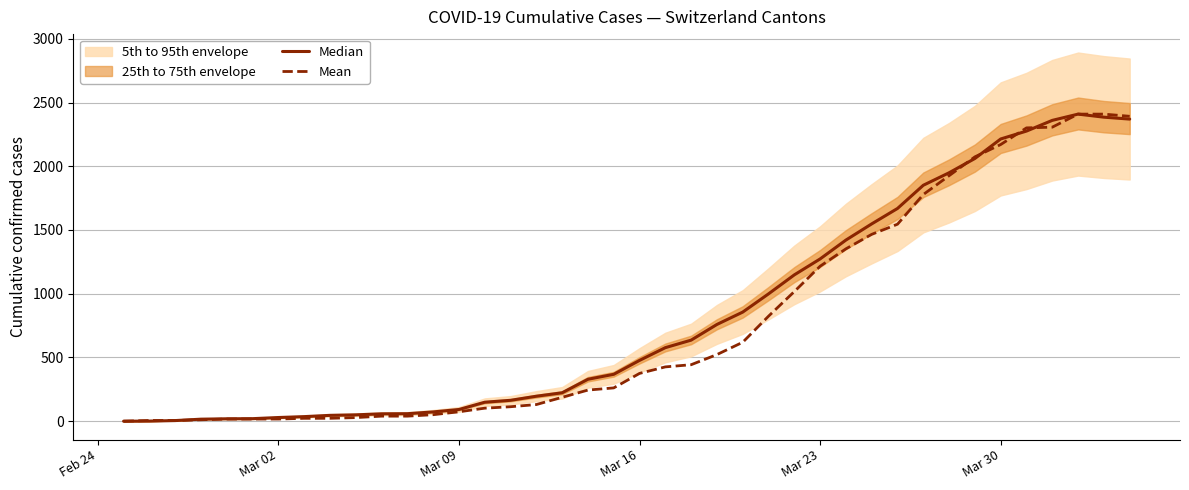

How many lines are shown in the chart?

2